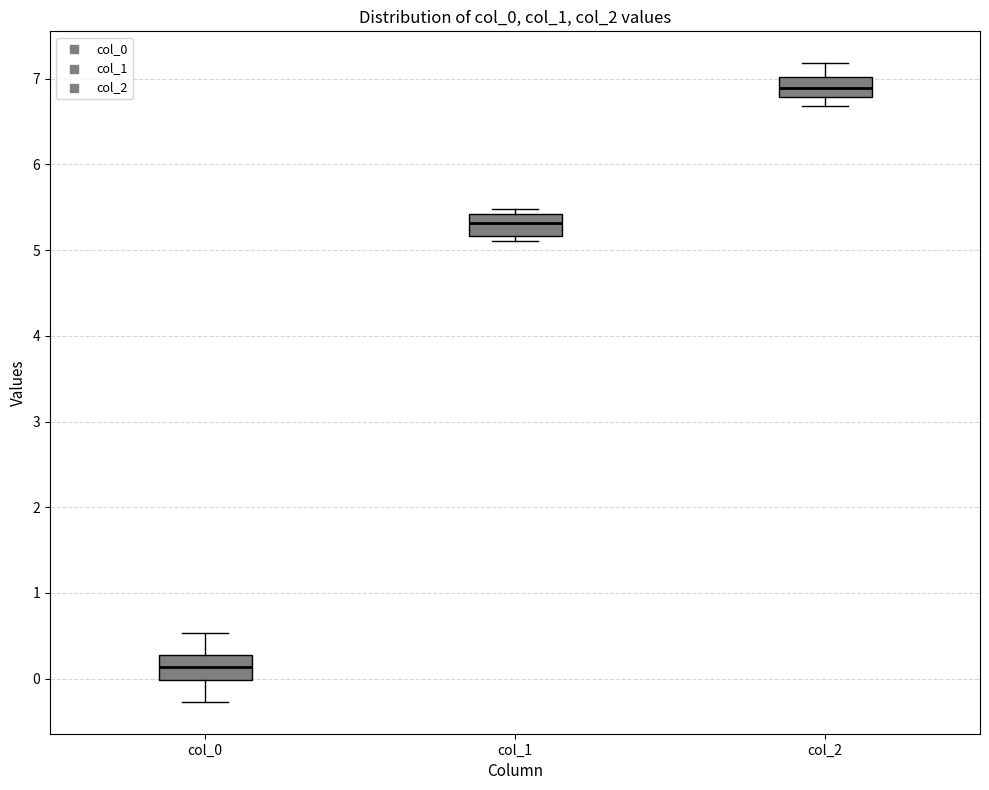

Reading left to right, transcribe this box plot: for each box, give where its median line is, the range the box spans, and where its two whiskers end, as read against the y-axis. The values are not printed on the chart, so give them approximately, as read against the axis.

col_0: median 0.1, box 0.0 to 0.3, whiskers -0.3 to 0.5
col_1: median 5.3, box 5.2 to 5.4, whiskers 5.1 to 5.5
col_2: median 6.9, box 6.8 to 7.0, whiskers 6.7 to 7.2